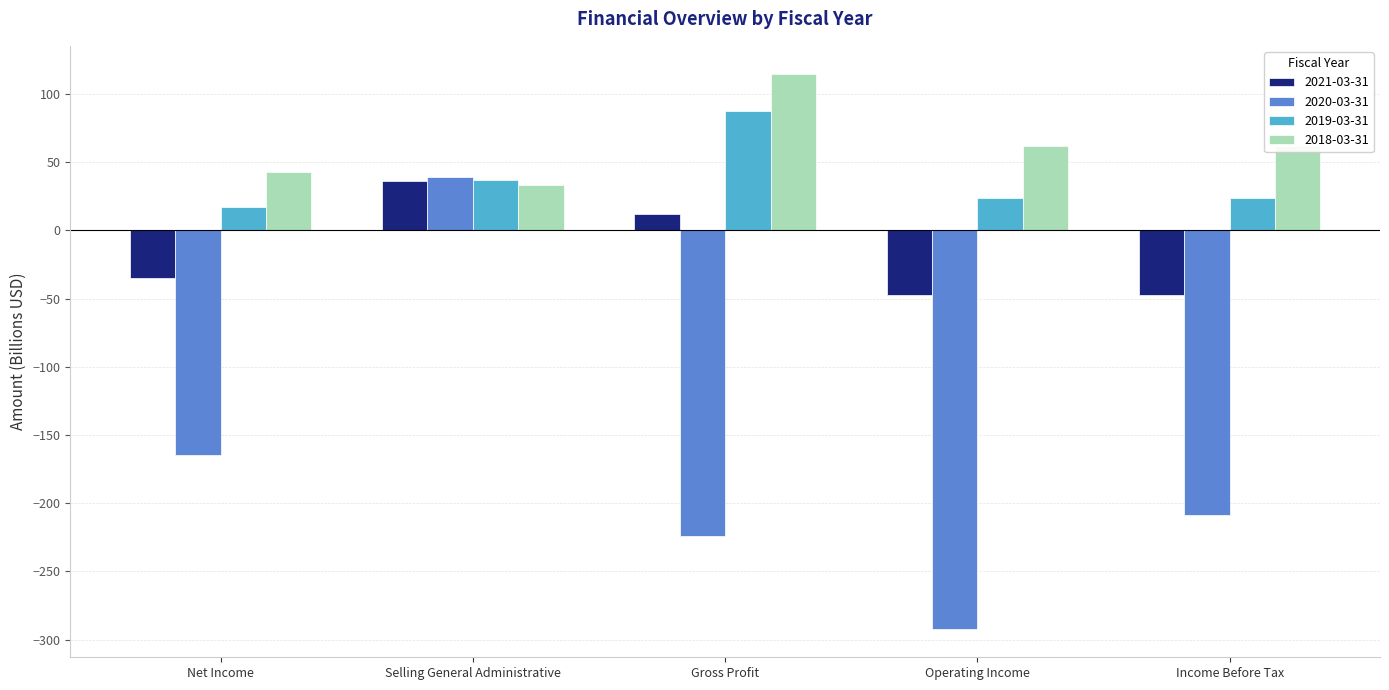

True or false: 2021-03-31 has a value of -23.4 at Operating Income.

False